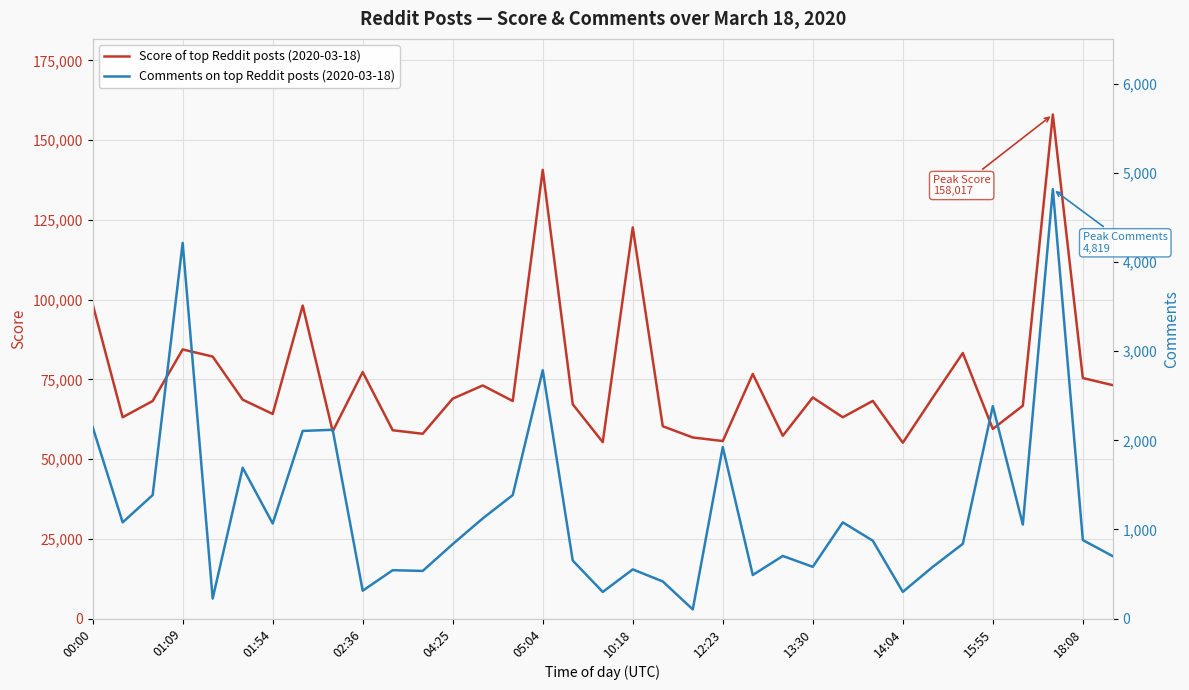

True or false: Comments on top Reddit posts (2020-03-18) has more than 1 interior local peaks.

True